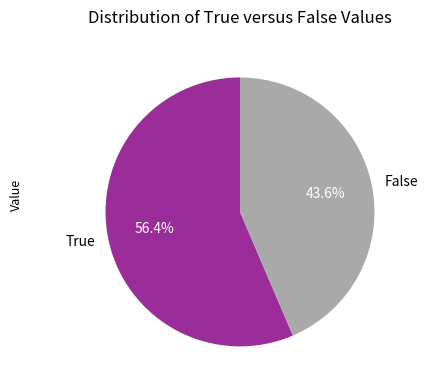

Between False and True, which is larger?

True